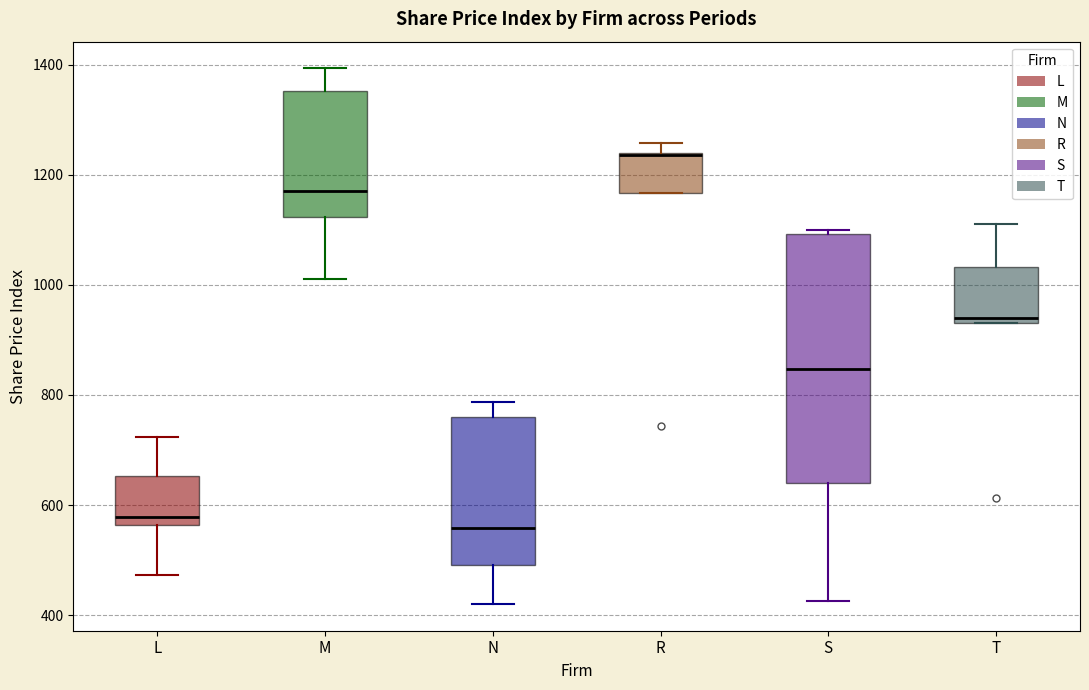

Reading left to right, read every box against the y-axis: the position of its median line, the range the box covers, and the ends of its whiskers. The values are not printed on the chart, so give them approximately, as read against the axis.

L: median 580, box 560 to 660, whiskers 480 to 720
M: median 1160, box 1120 to 1360, whiskers 1020 to 1400
N: median 560, box 500 to 760, whiskers 420 to 780
R: median 1240 (drawn on the box's upper edge), box 1160 to 1240, whiskers 1160 to 1260
S: median 840, box 640 to 1100, whiskers 420 to 1100 (just above the box's upper edge)
T: median 940 (just above the box's lower edge), box 940 to 1040, whiskers 940 to 1120